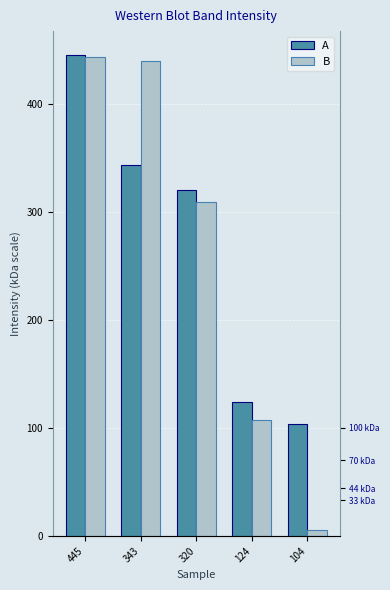

Is the value of A at 445 greater than the value of B at 445?

Yes